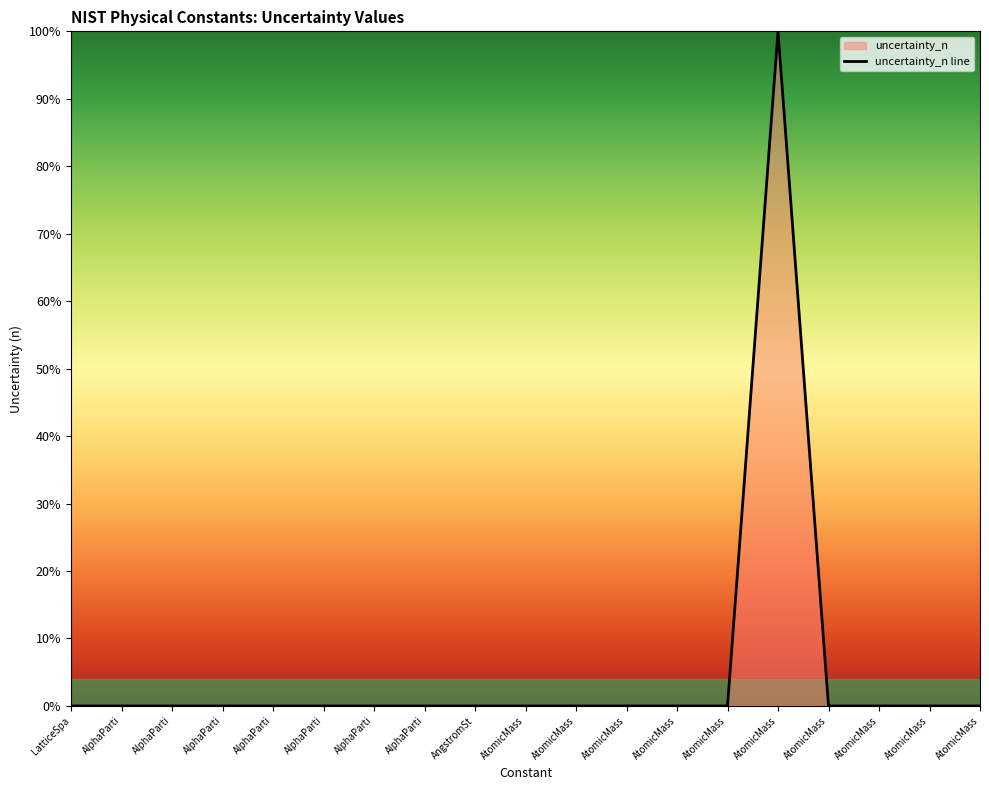

Does the chart display data point markers on the line(s)?

No